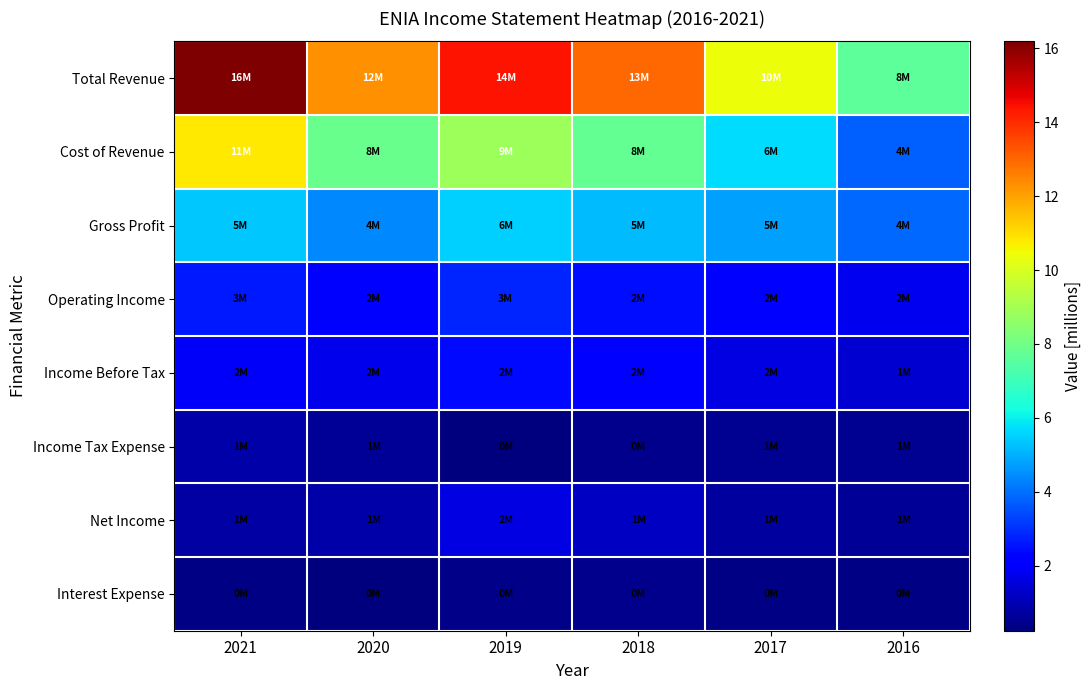

Reading left to right, what are all the values shown in this chart?

Total Revenue: 2021=16.2	2020=12.3	2019=14.4	2018=13.0	2017=10.4	2016=7.6
Cost of Revenue: 2021=10.8	2020=7.9	2019=8.9	2018=7.8	2017=5.7	2016=3.8
Gross Profit: 2021=5.4	2020=4.4	2019=5.5	2018=5.2	2017=4.7	2016=3.9
Operating Income: 2021=2.7	2020=2.2	2019=2.8	2018=2.4	2017=2.2	2016=1.8
Income Before Tax: 2021=1.9	2020=1.7	2019=2.4	2018=2.1	2017=1.6	2016=1.4
Income Tax Expense: 2021=0.8	2020=0.6	2019=0.2	2018=0.4	2017=0.5	2016=0.5
Net Income: 2021=0.7	2020=0.8	2019=1.6	2018=1.2	2017=0.7	2016=0.6
Interest Expense: 2021=0.3	2020=0.3	2019=0.4	2018=0.5	2017=0.3	2016=0.3